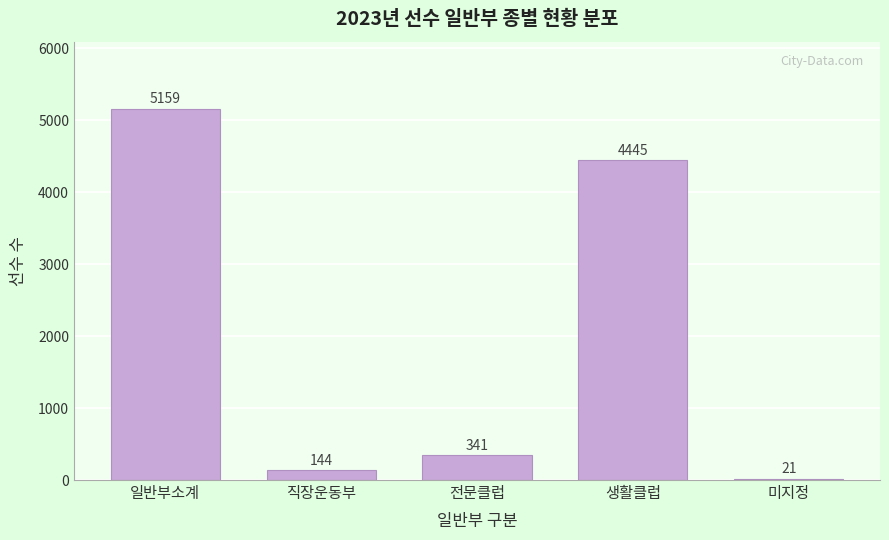

Reading left to right, what are all the values shown in this chart?

5159	144	341	4445	21